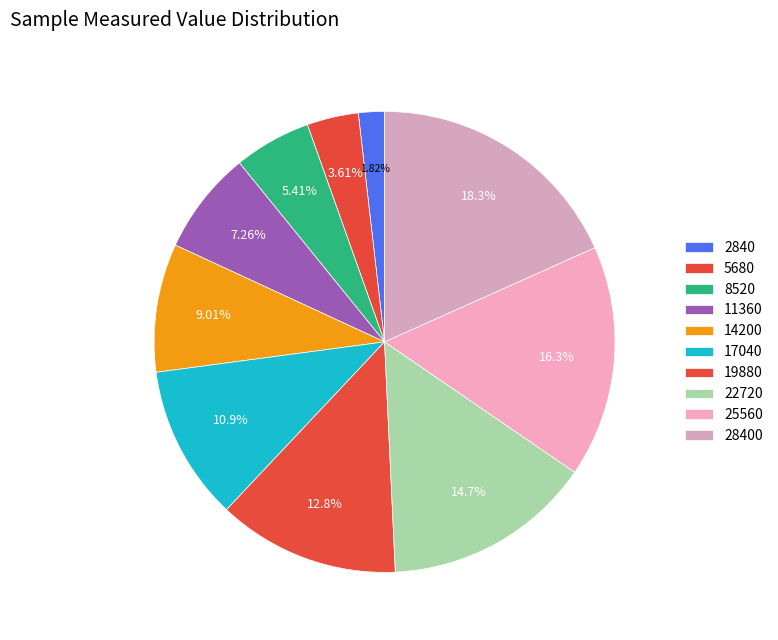

To the nearest percent, what percentage of the pie is 8520?

5%